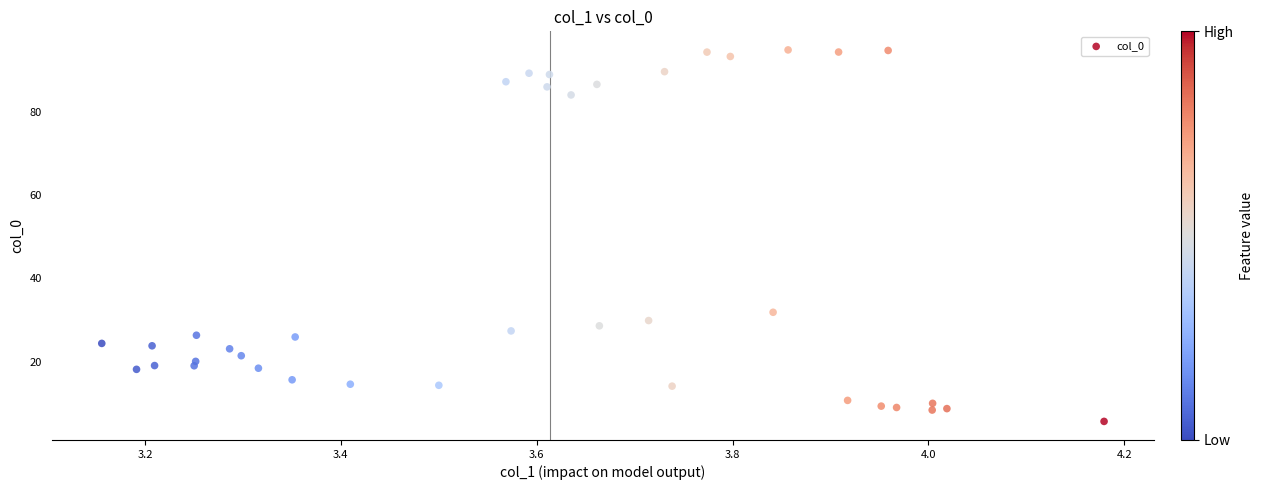

What Y value in the scatter plot is closest to 50?

31.9